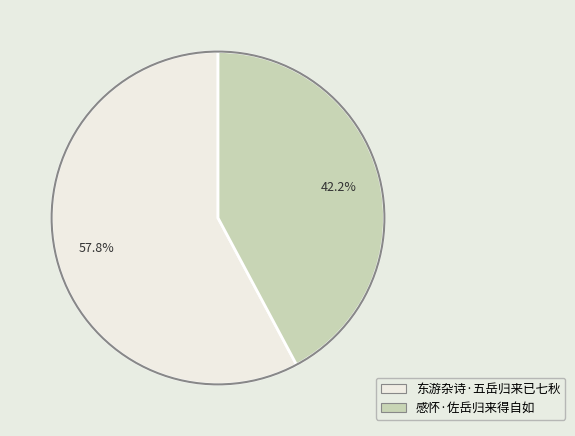

What is the largest slice in the pie chart?

东游杂诗·五岳归来已七秋